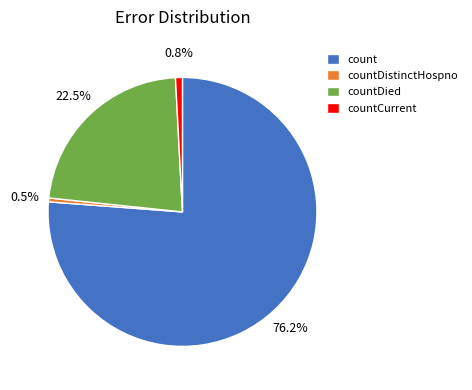

Which slice represents more than half of the pie?

count